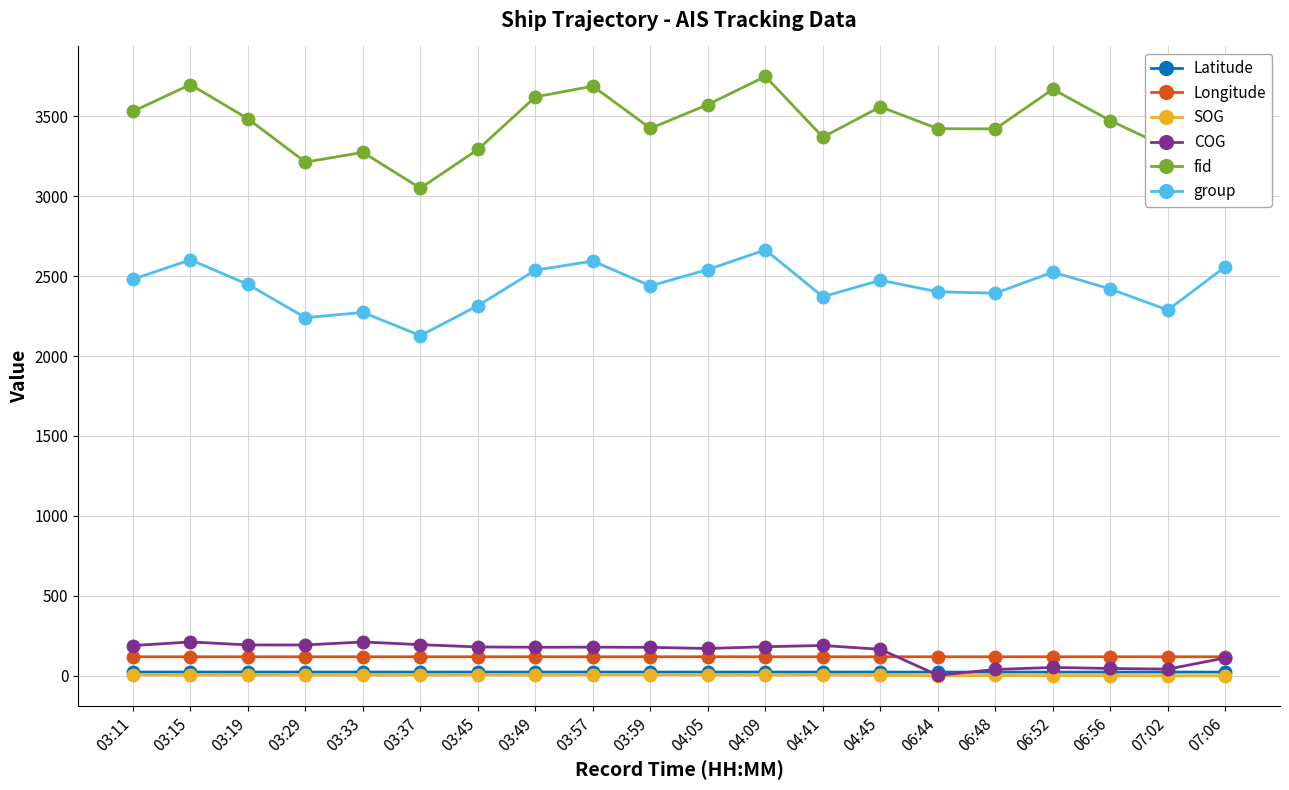

What is the difference between the maximum and minimum values in the fid series?

699.0